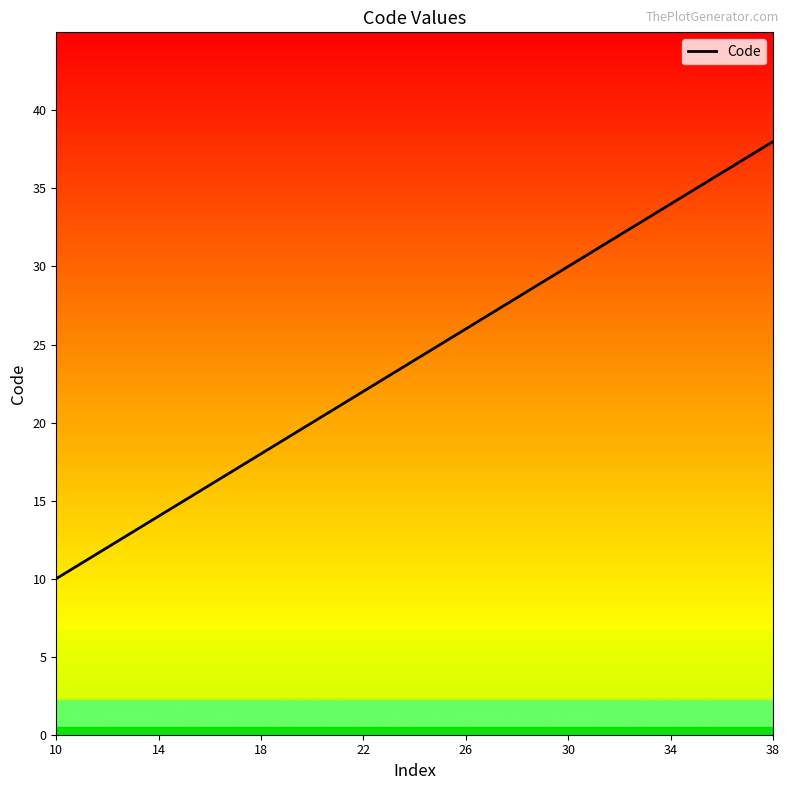

Reading left to right, what are all the values shown in this chart?

10	11	12	13	14	15	16	17	18	19	20	21	22	23	24	25	26	27	28	29	30	31	32	33	34	35	36	37	38